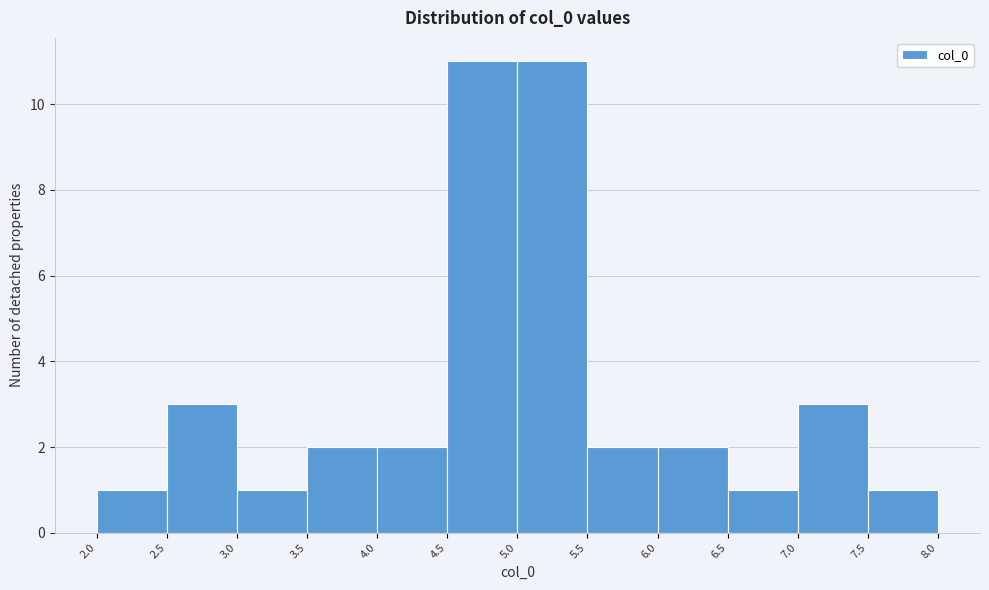

What is the height of the bar covering 2.0 to 2.5 on the x-axis? The values are not printed on the chart, so give them approximately, as read against the axis.

1